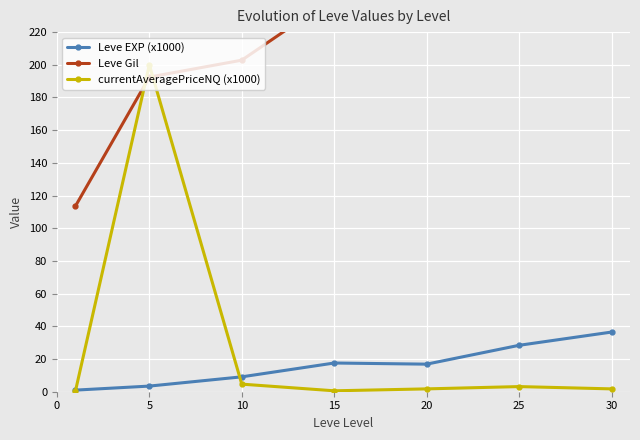

Which series changed the most between 15 and 30?

Leve Gil